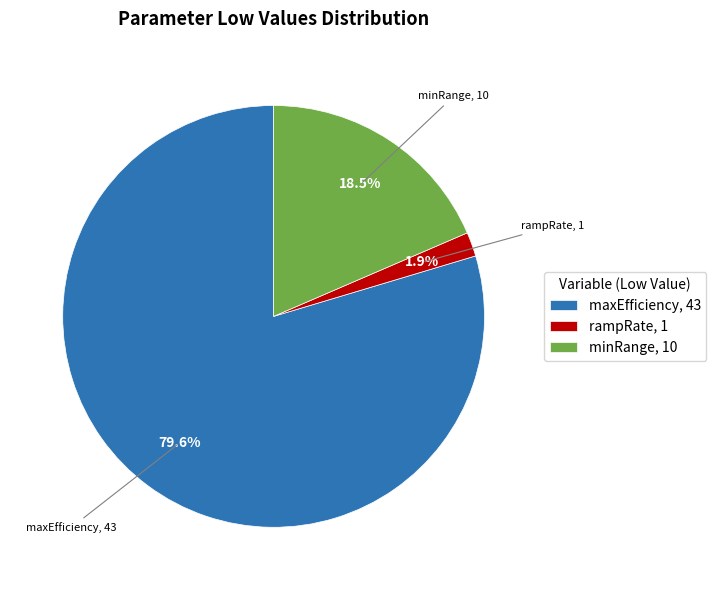

Count the number of slices in the pie.

3